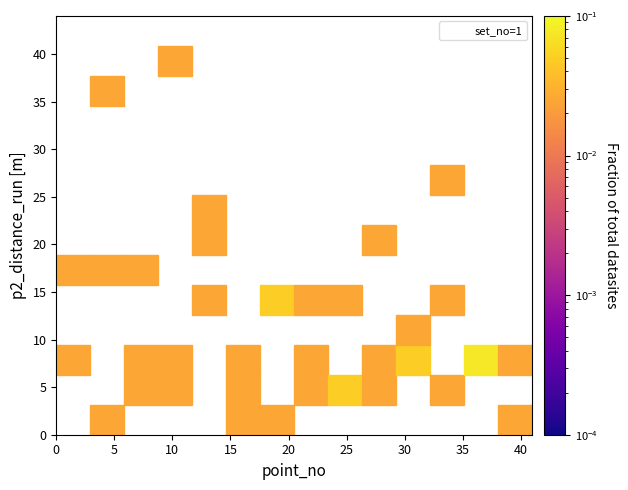

What is the range of Y values (max minus min)?

38.2